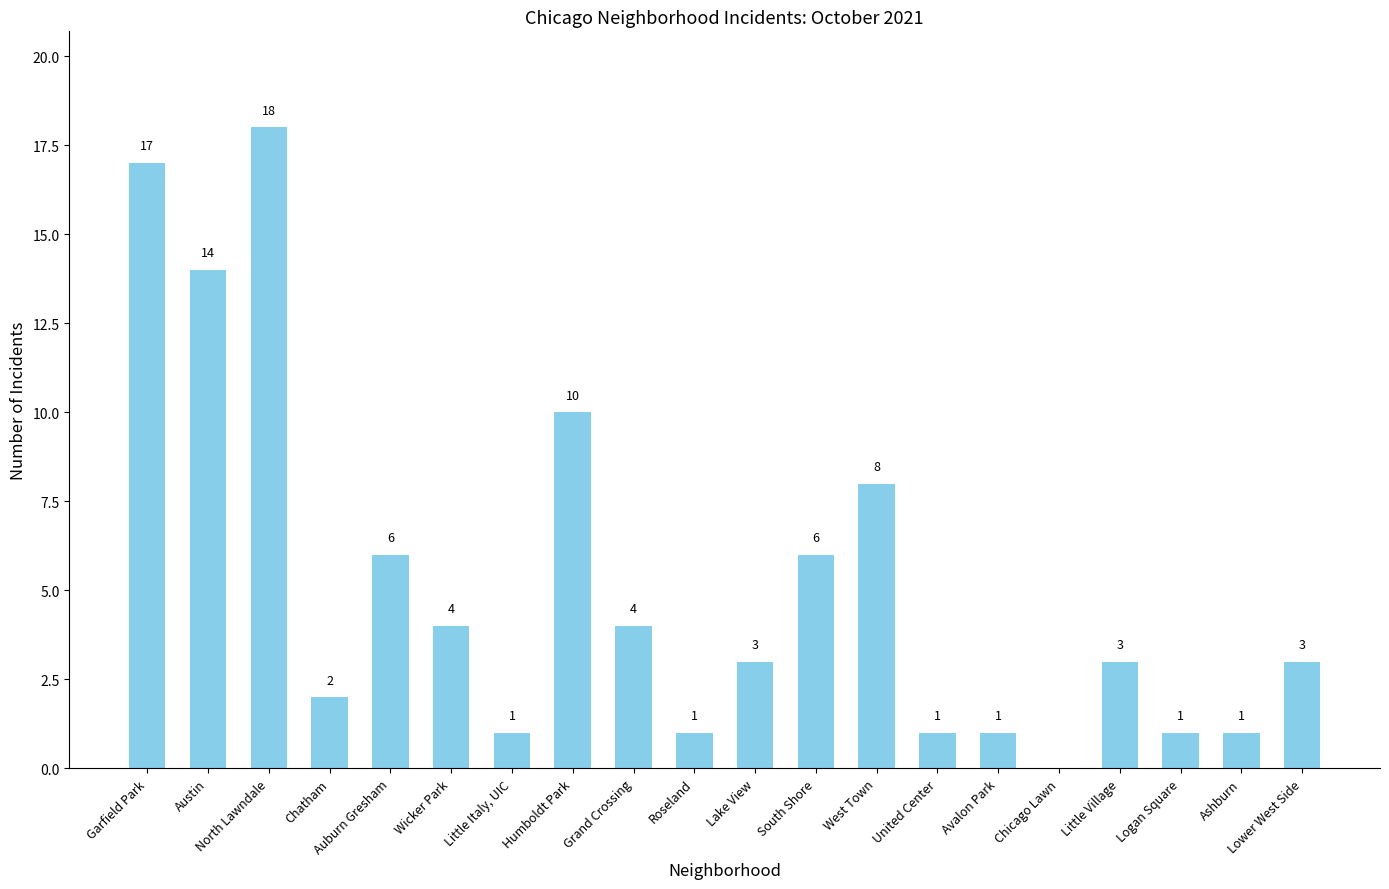

What is the change in value from North Lawndale to Wicker Park?

-14